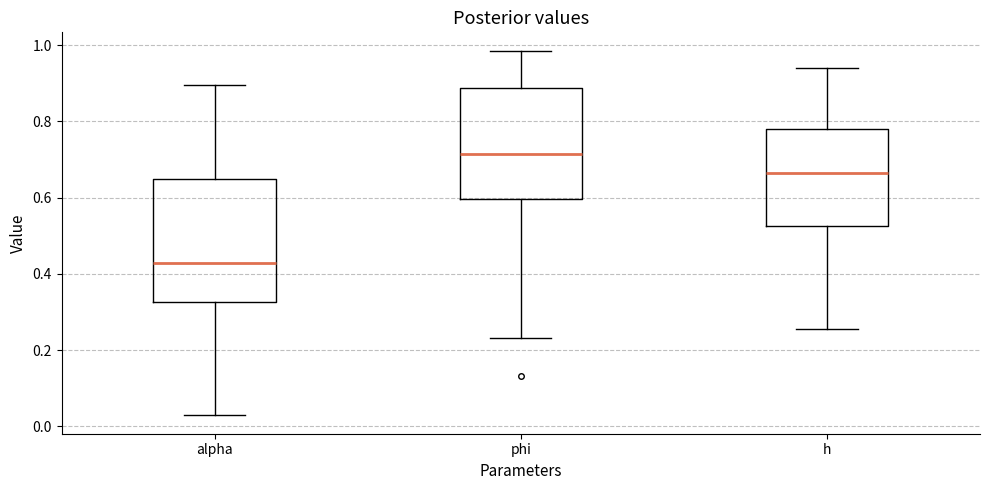

Which box has the lowest median line?

alpha